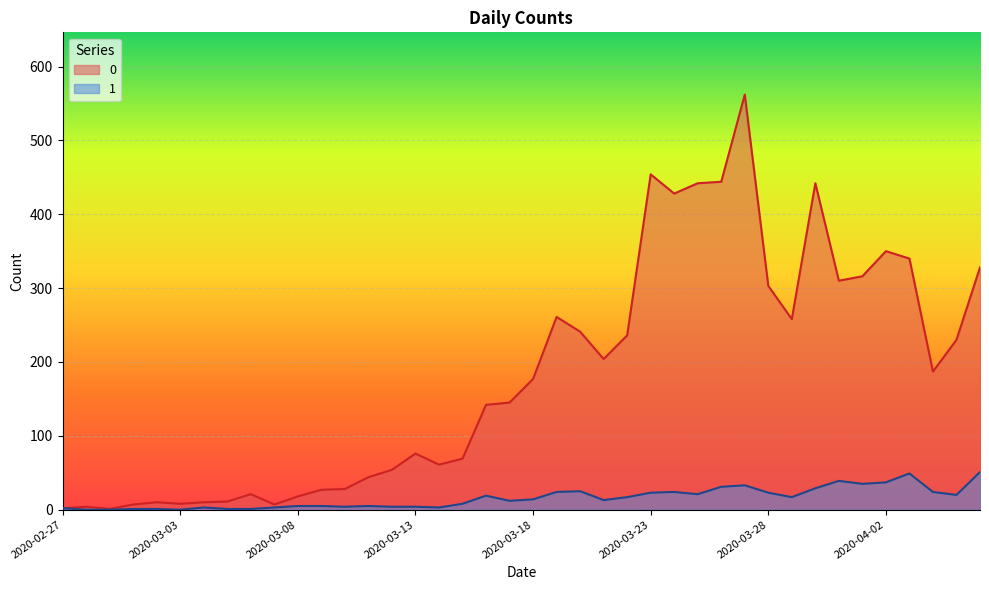

At how many categories does at least one series exceed 292?

12